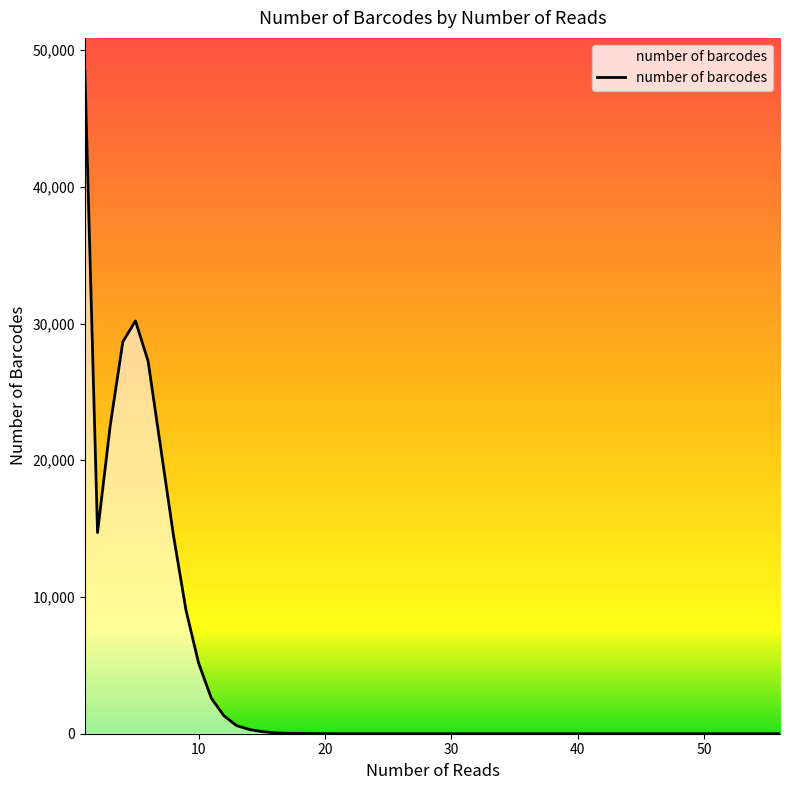

What is the maximum value shown in the chart?

48464